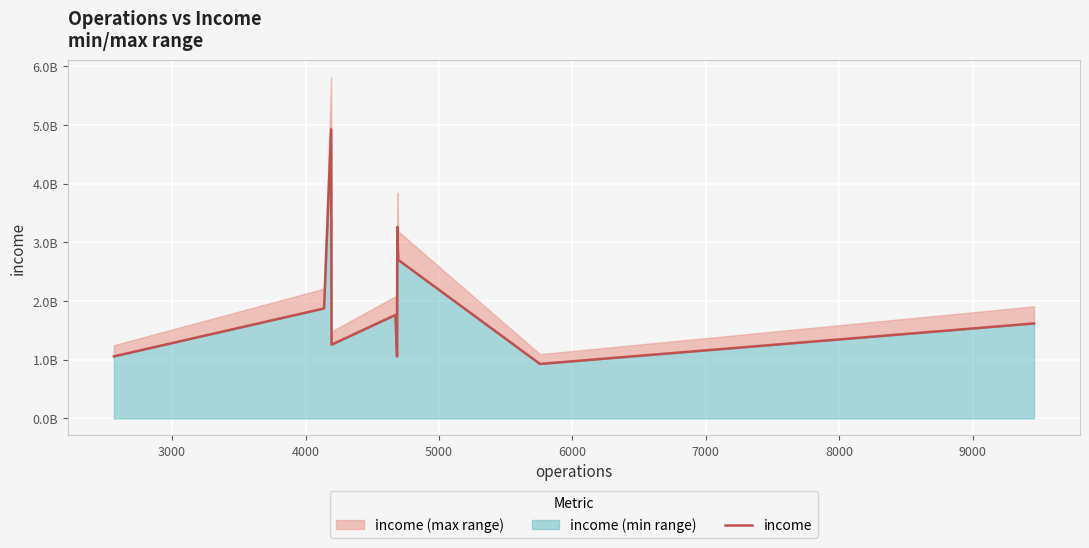

What is the minimum value shown in the chart?

927500459